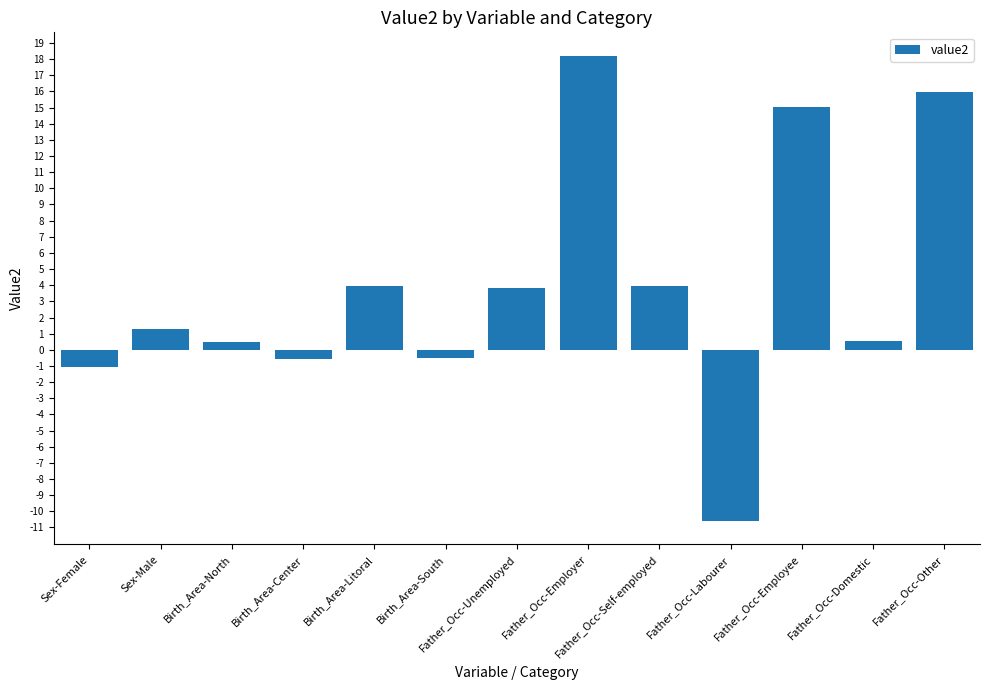

Count the number of categories in the chart.

13